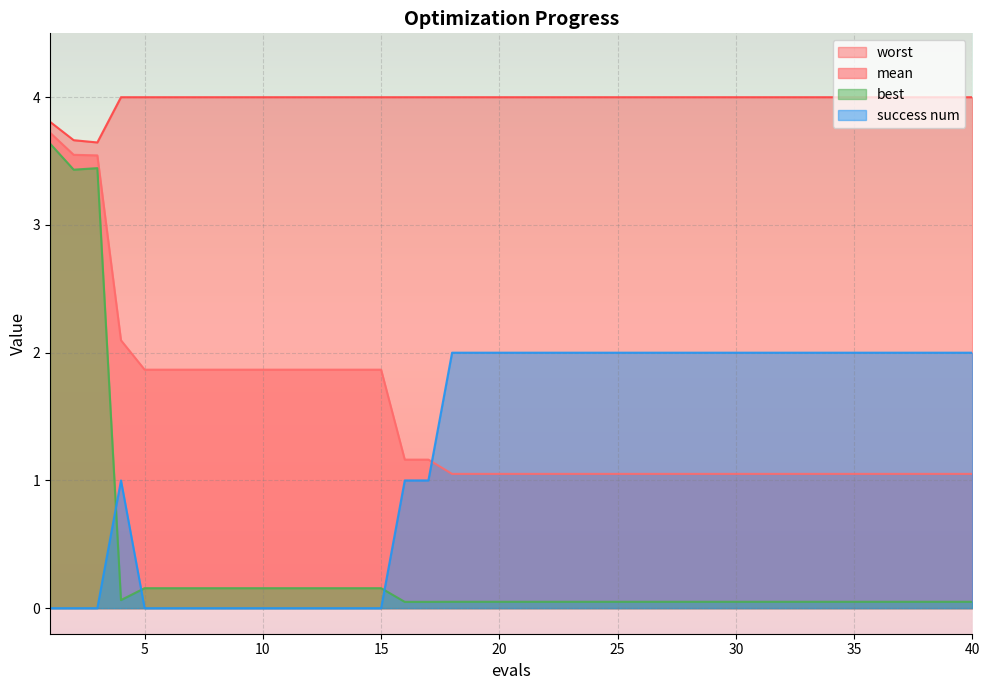

True or false: worst has more than 0 points higher than both neighbors.

False